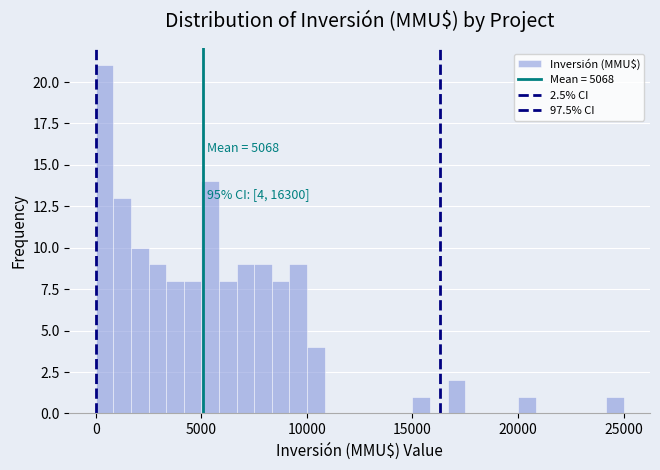

Read against the x-axis, roughly where is the centre of the tallest bar?

500